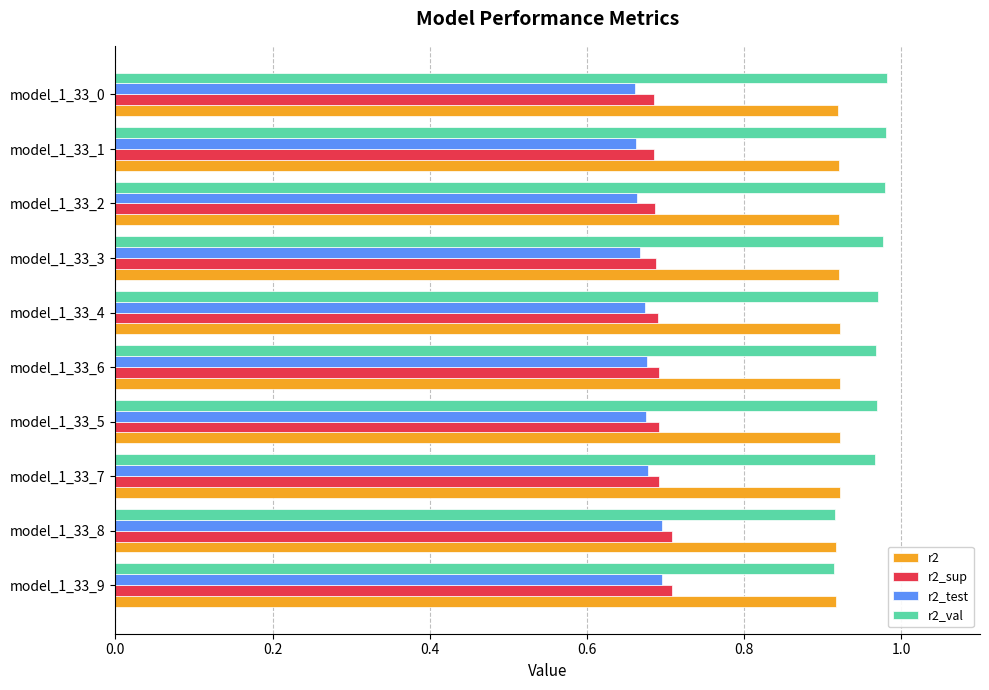

How many r2_val values are between 0 and 1?

10